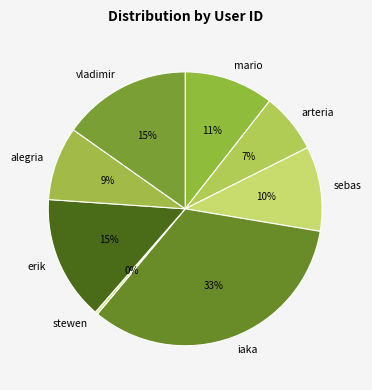

To the nearest percent, what portion does vladimir represent?

15%